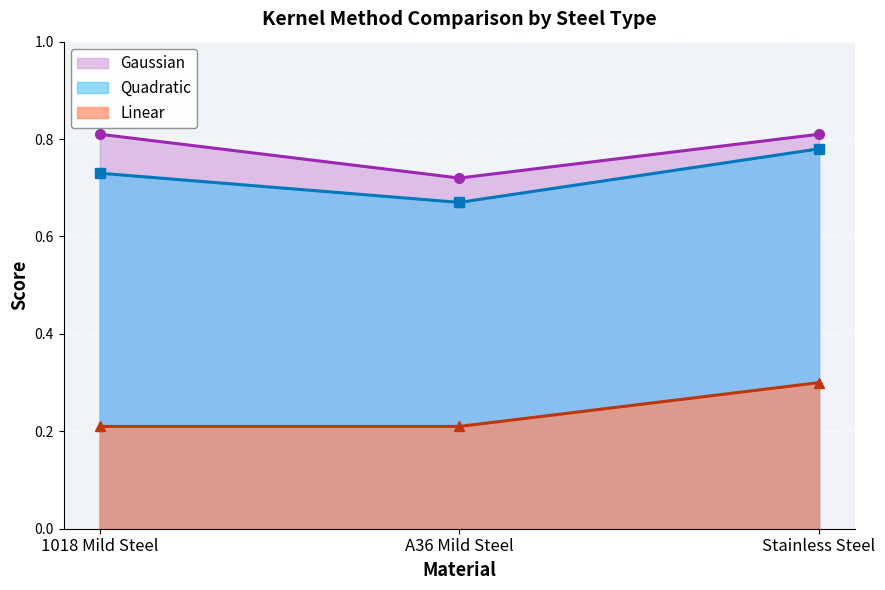

At which category does the chart reach its peak across all series?

1018 Mild Steel